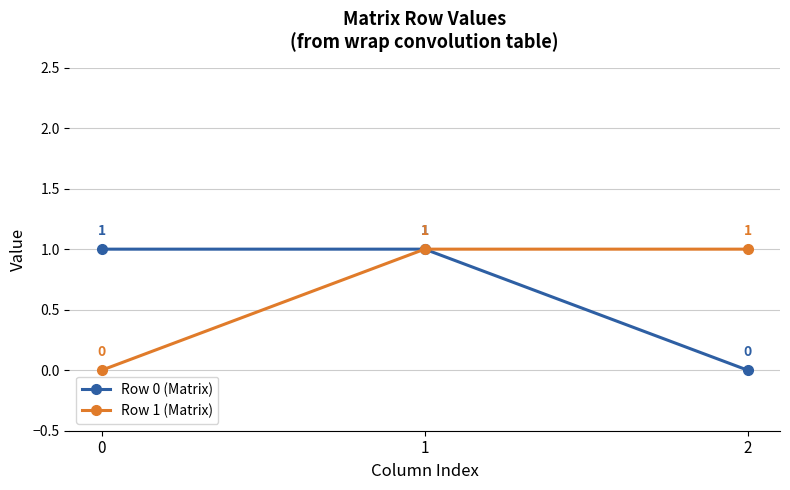

Does the chart have visible grid lines?

Yes